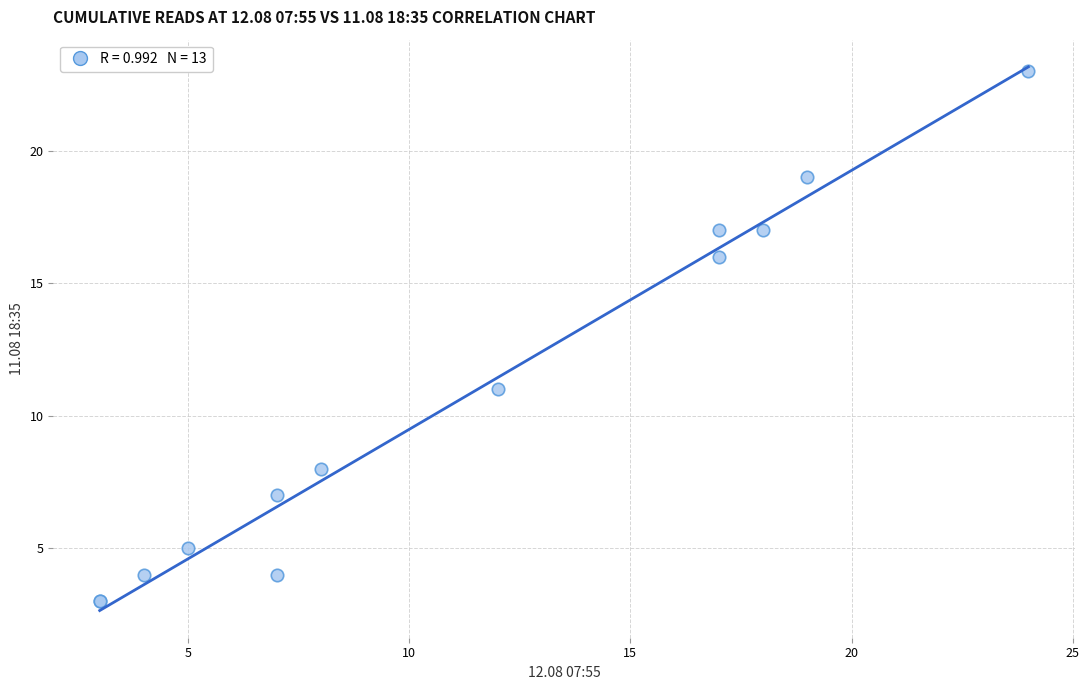

What Y value in the scatter plot is closest to 13?

11